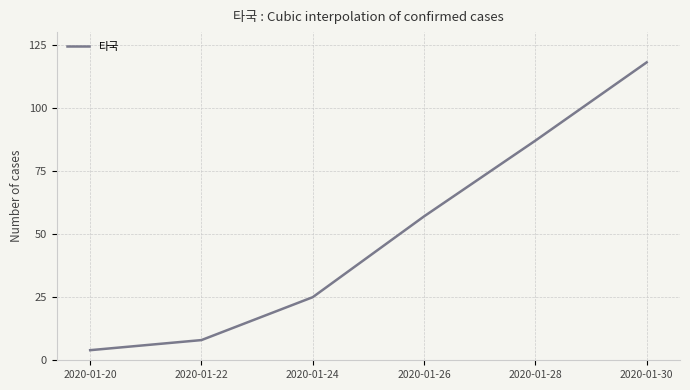

Which label corresponds to the smallest value in the chart?

2020-01-20